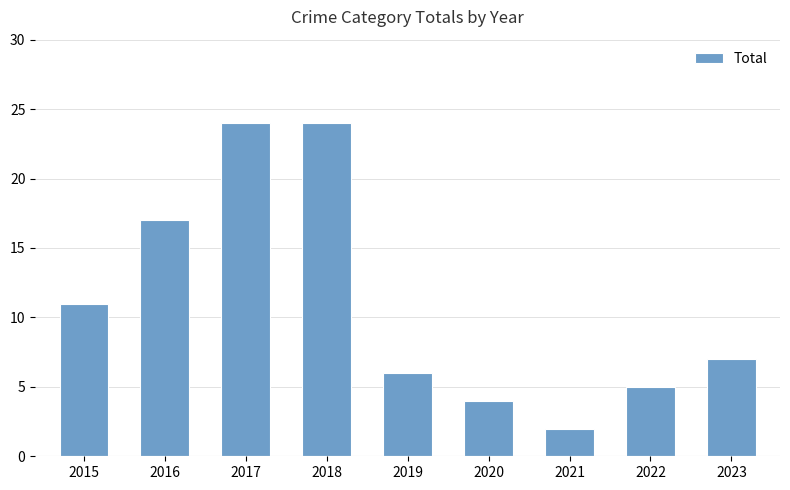

At which label is the value closest to 13?

2015